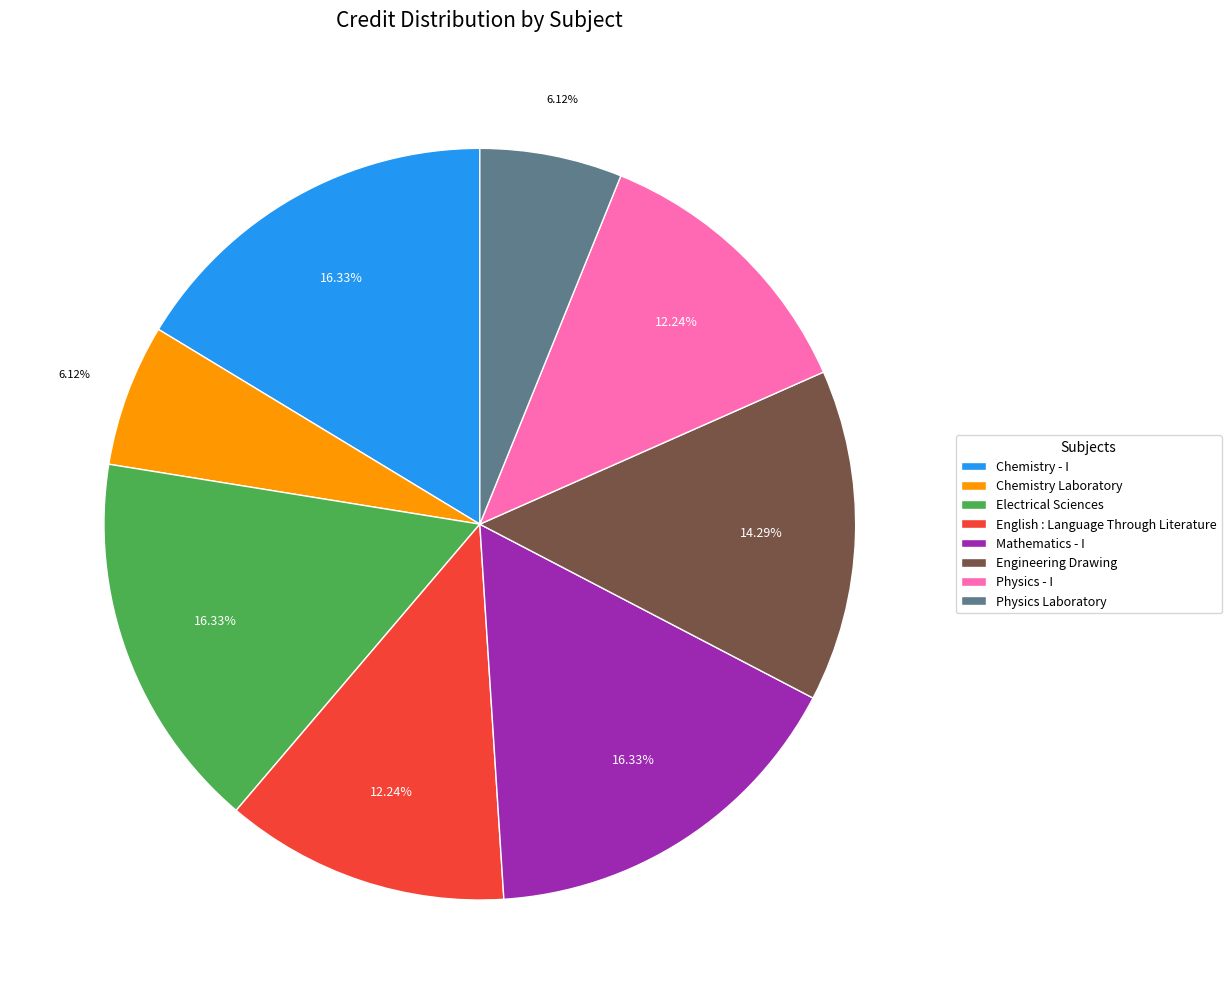

To the nearest percent, what portion does Physics - I represent?

12%